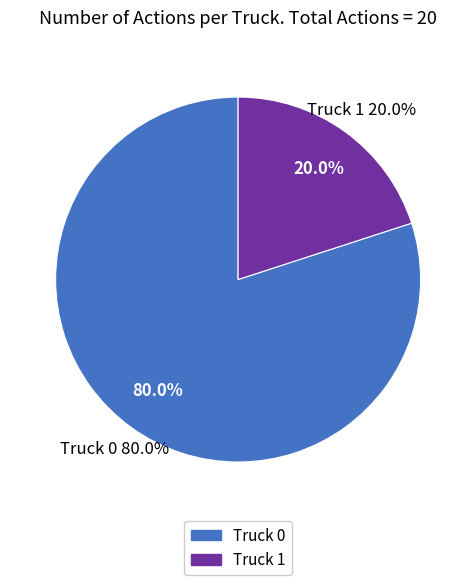

To the nearest percent, what is the average slice percentage?

50%